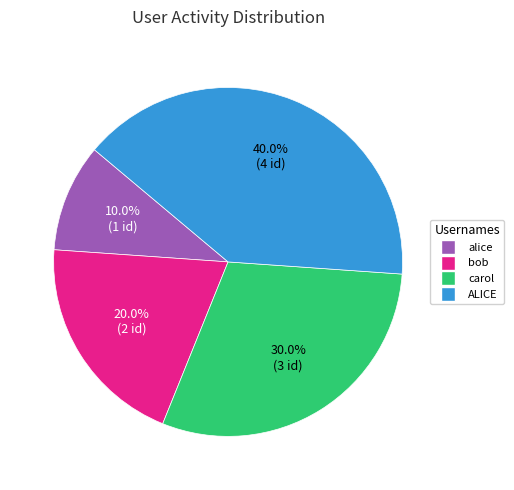

Which category has the biggest portion of the pie?

ALICE